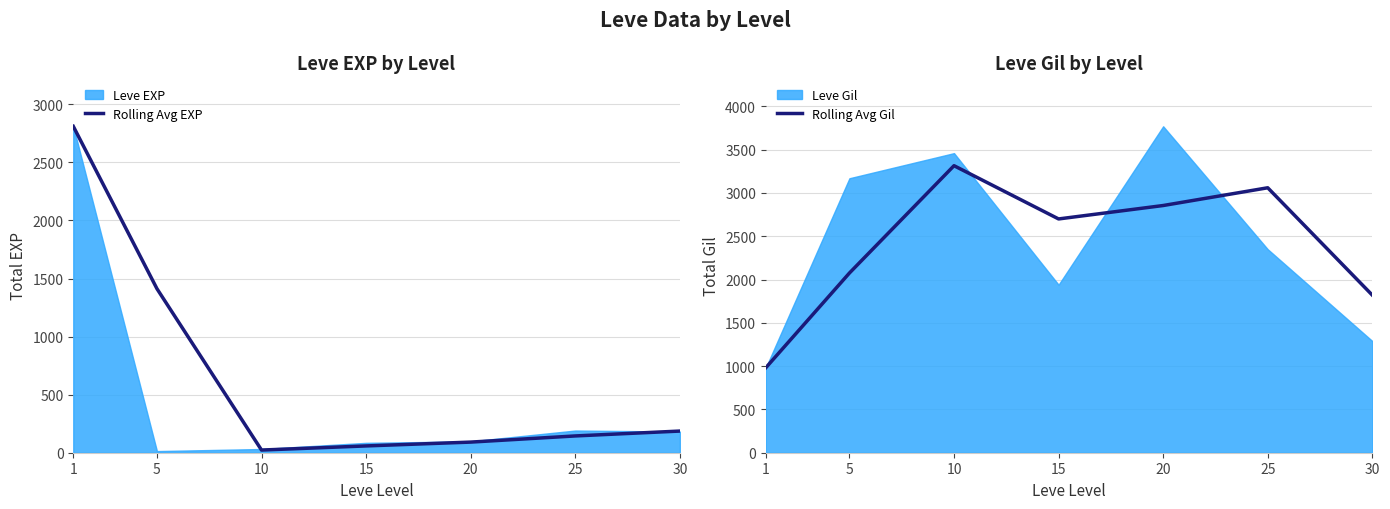

Does the chart have visible grid lines?

Yes